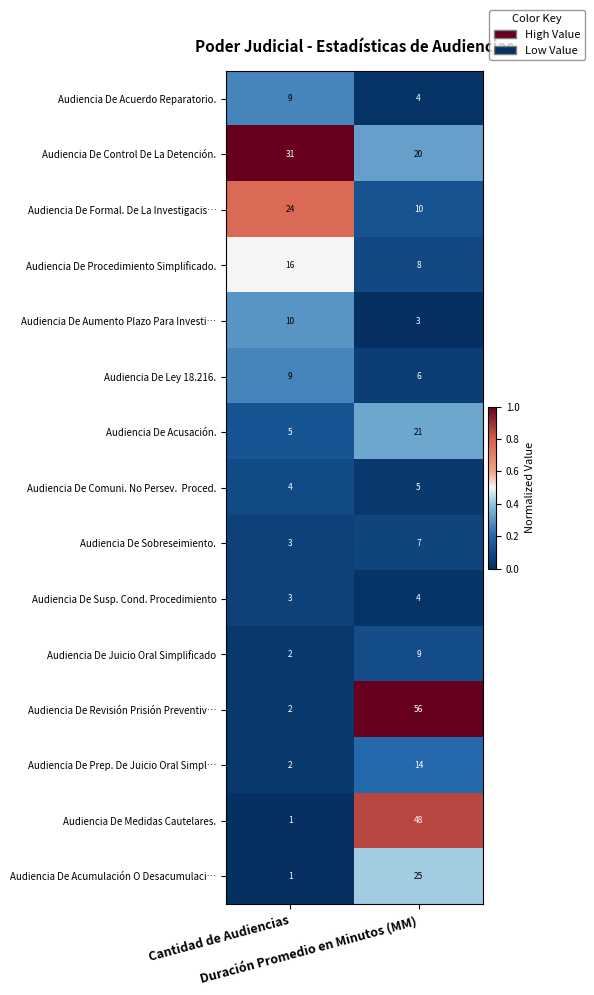

What is the maximum value shown in the chart?

56